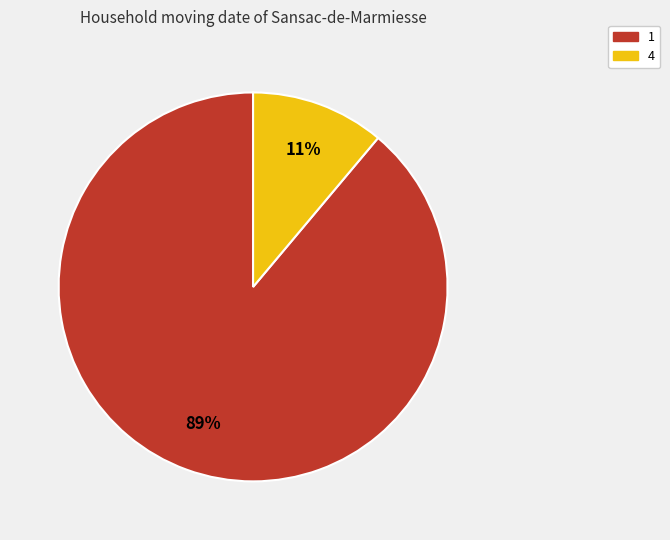

To the nearest percent, what is the average slice percentage?

50%